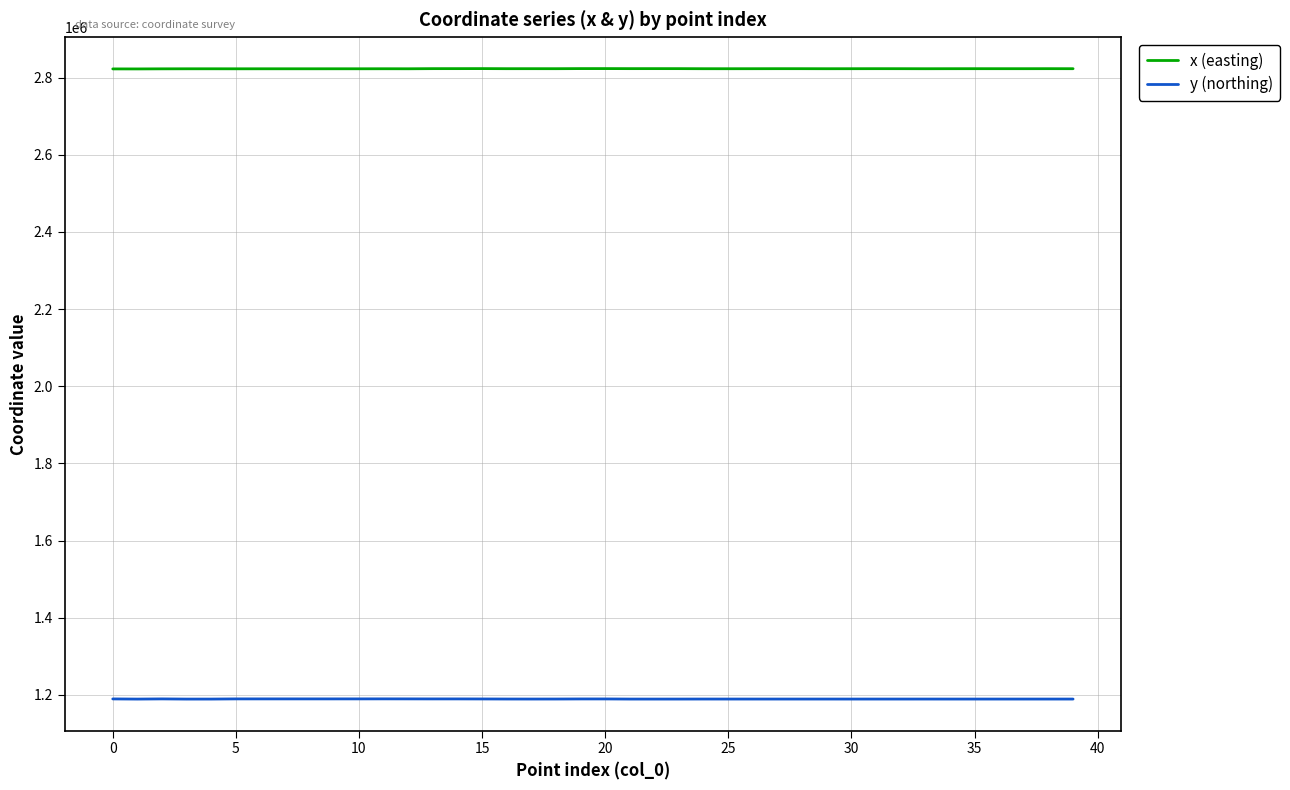

What is the sum of all y (northing) values?

47572747.6